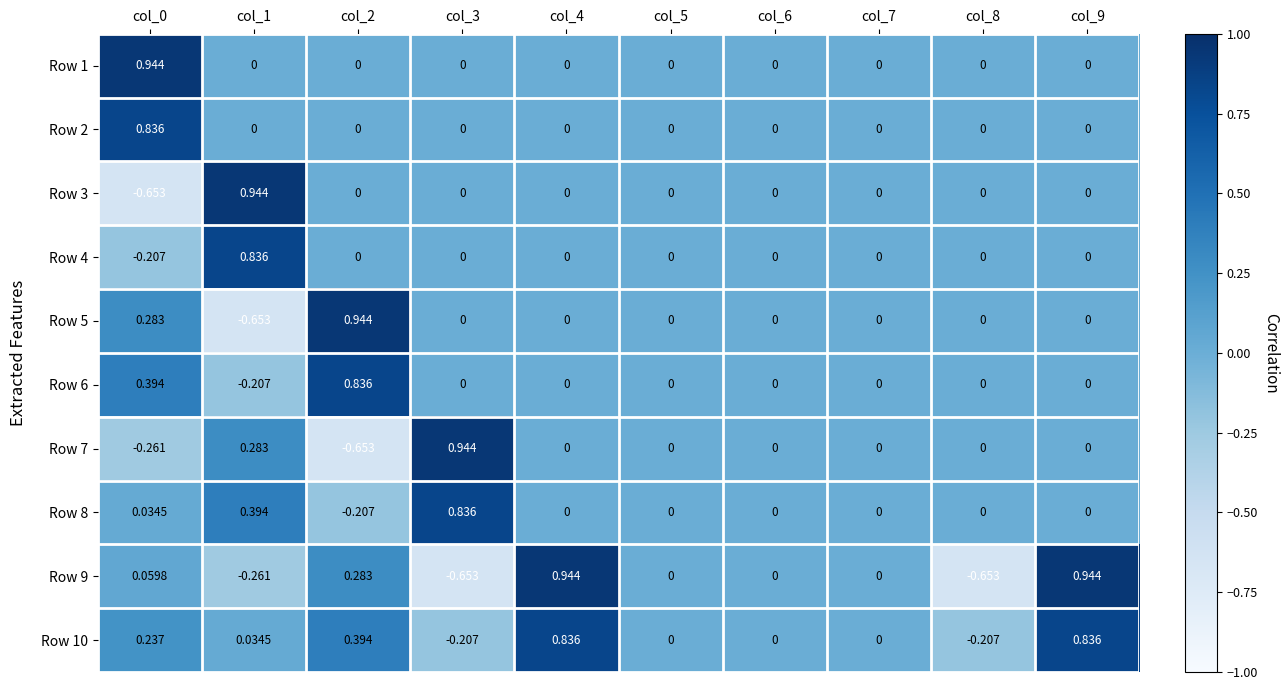

Which series has the largest range (max minus min)?

Row 3